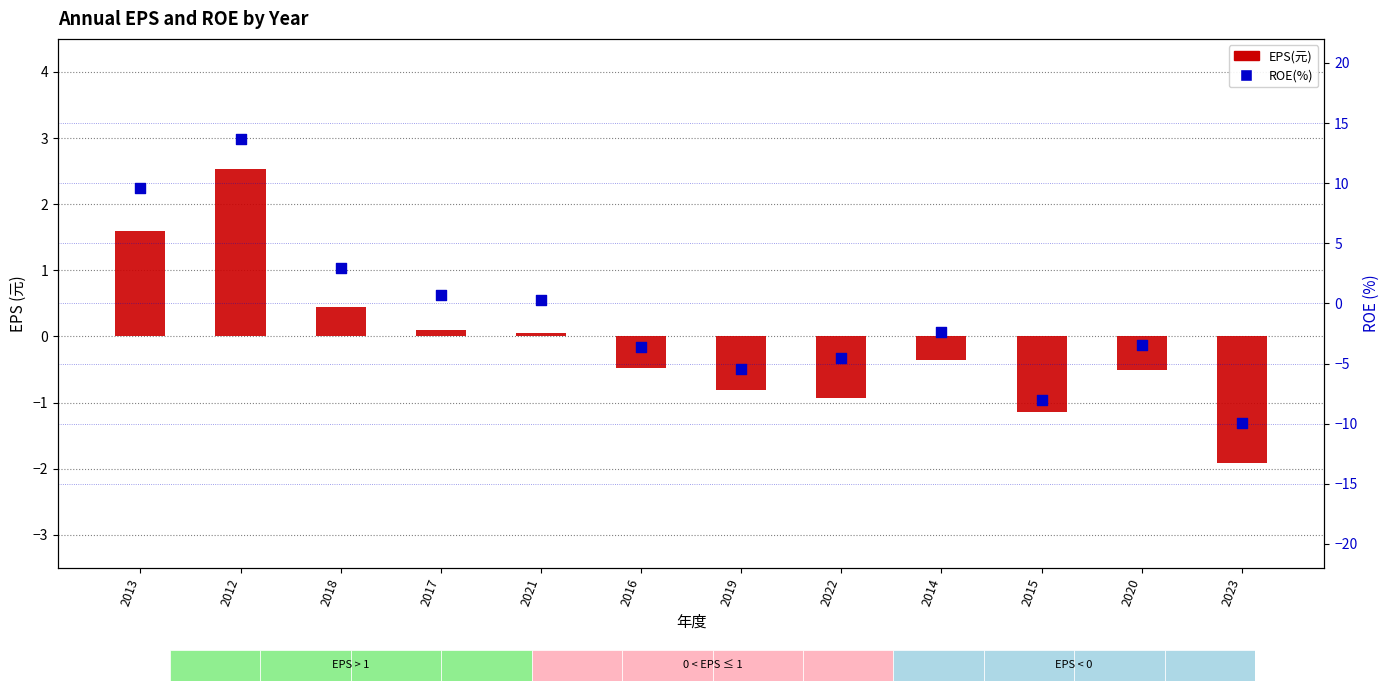

Which series contains the lowest Y value?

ROE(%)